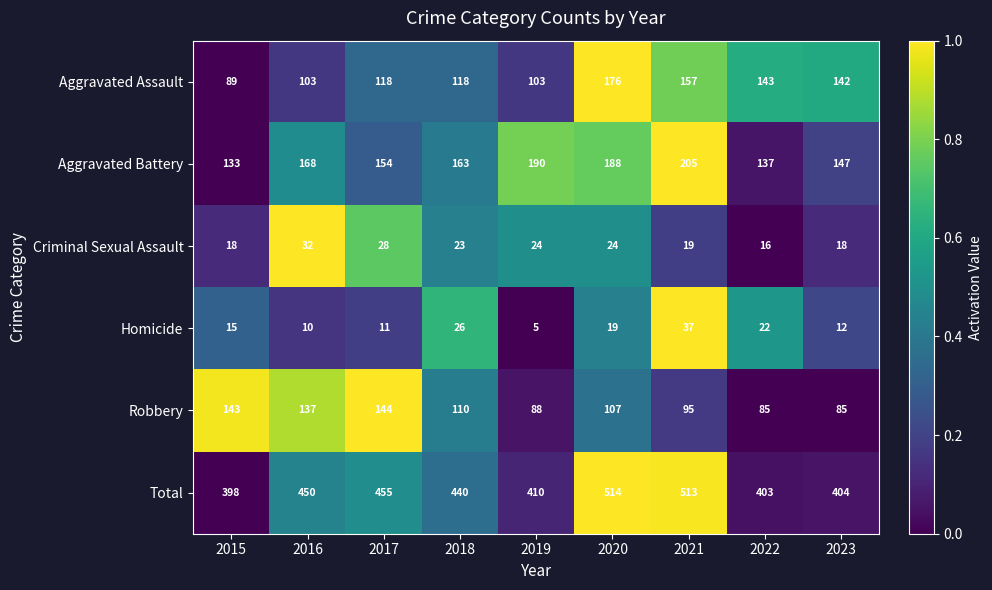

What is the difference between the Aggravated Assault values at 2023 and 2016?

39